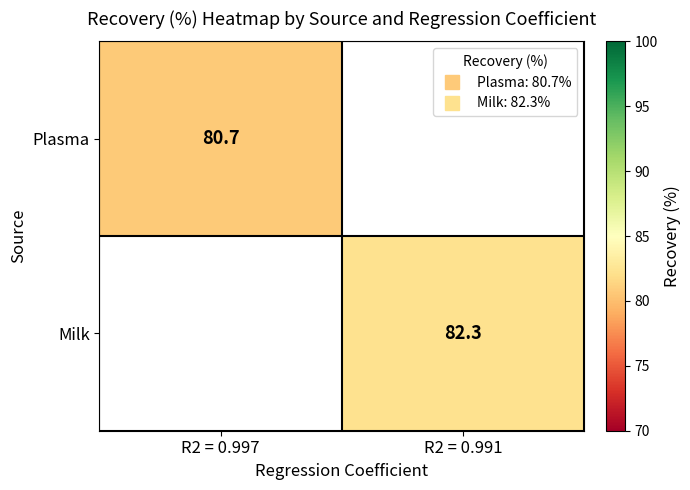

How many values in the Milk series exceed 82?

1